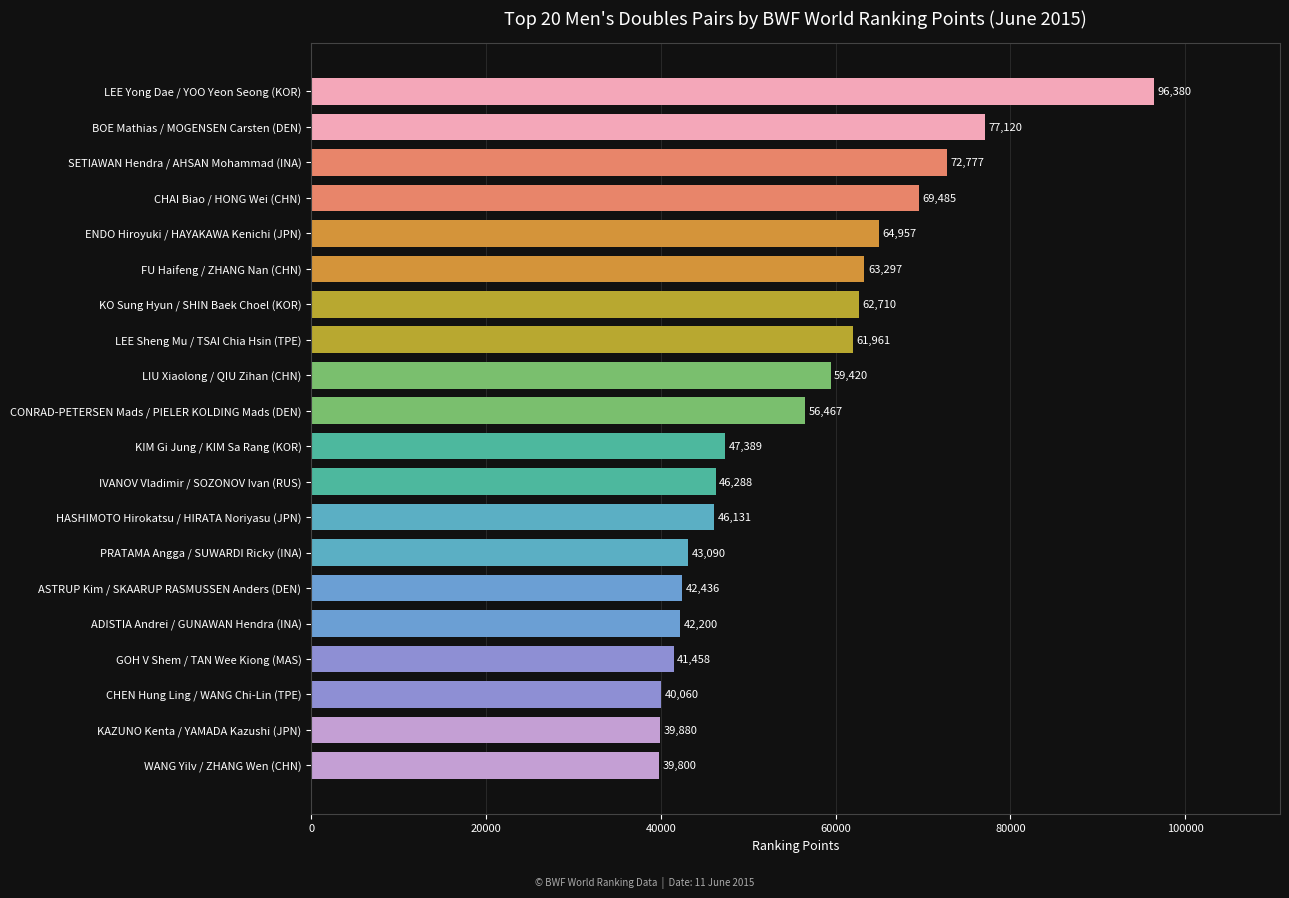

What is the average value?

55665.3